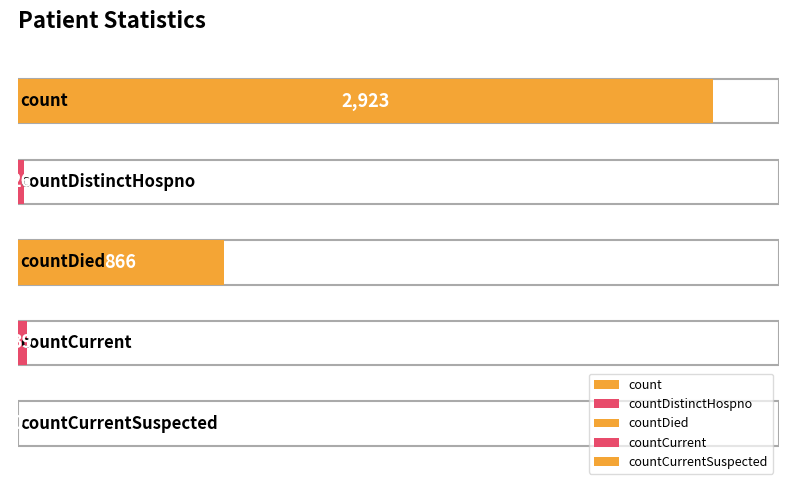

Reading left to right, extract all data points from this chart.

count=2923	countDistinctHospno=26	countDied=866	countCurrent=39	countCurrentSuspected=0